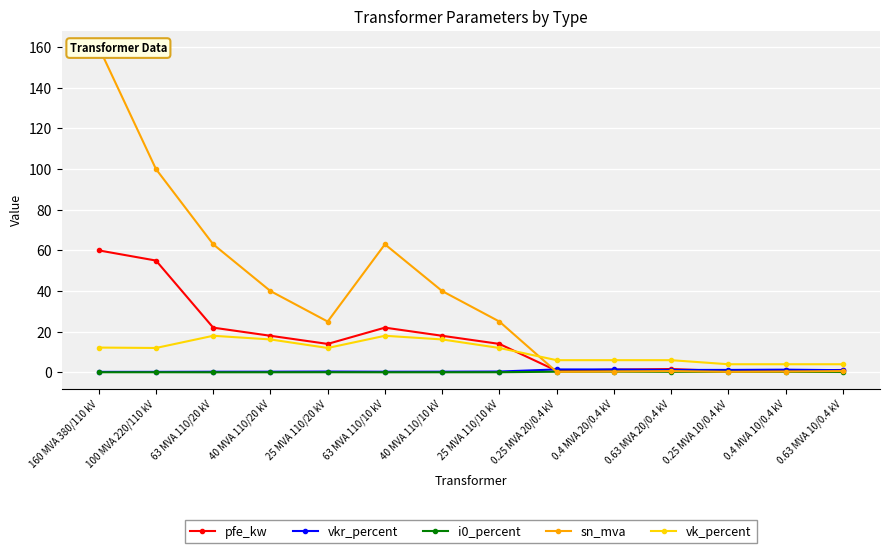

Does the chart display data point markers on the line(s)?

Yes